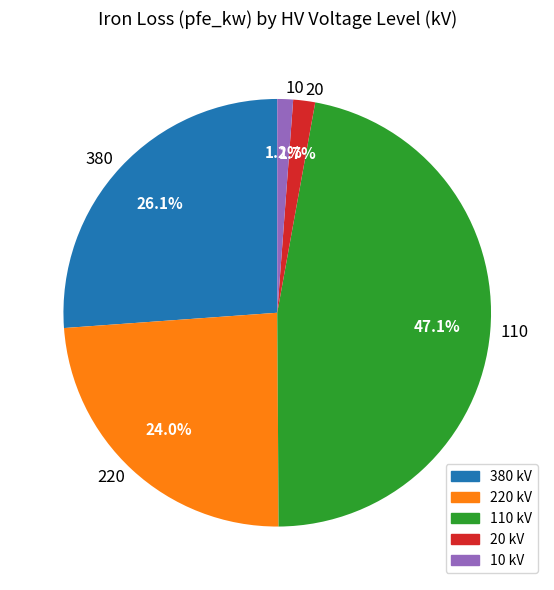

Combined, do 220 kV and 20 kV account for over 50%?

No